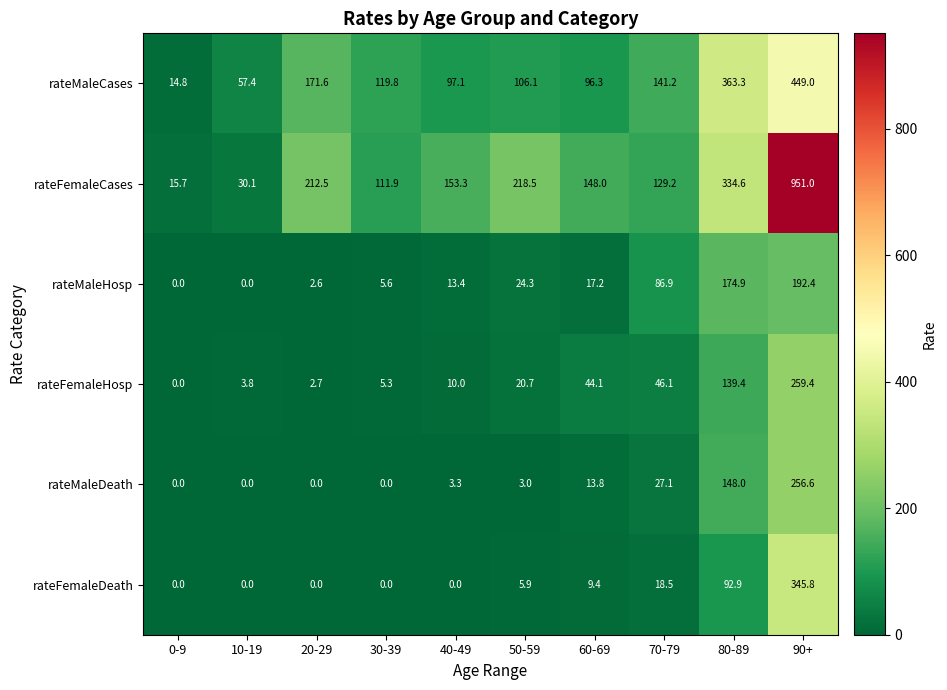

The value of rateFemaleDeath at 30-39 is 0.0. True or false?

True